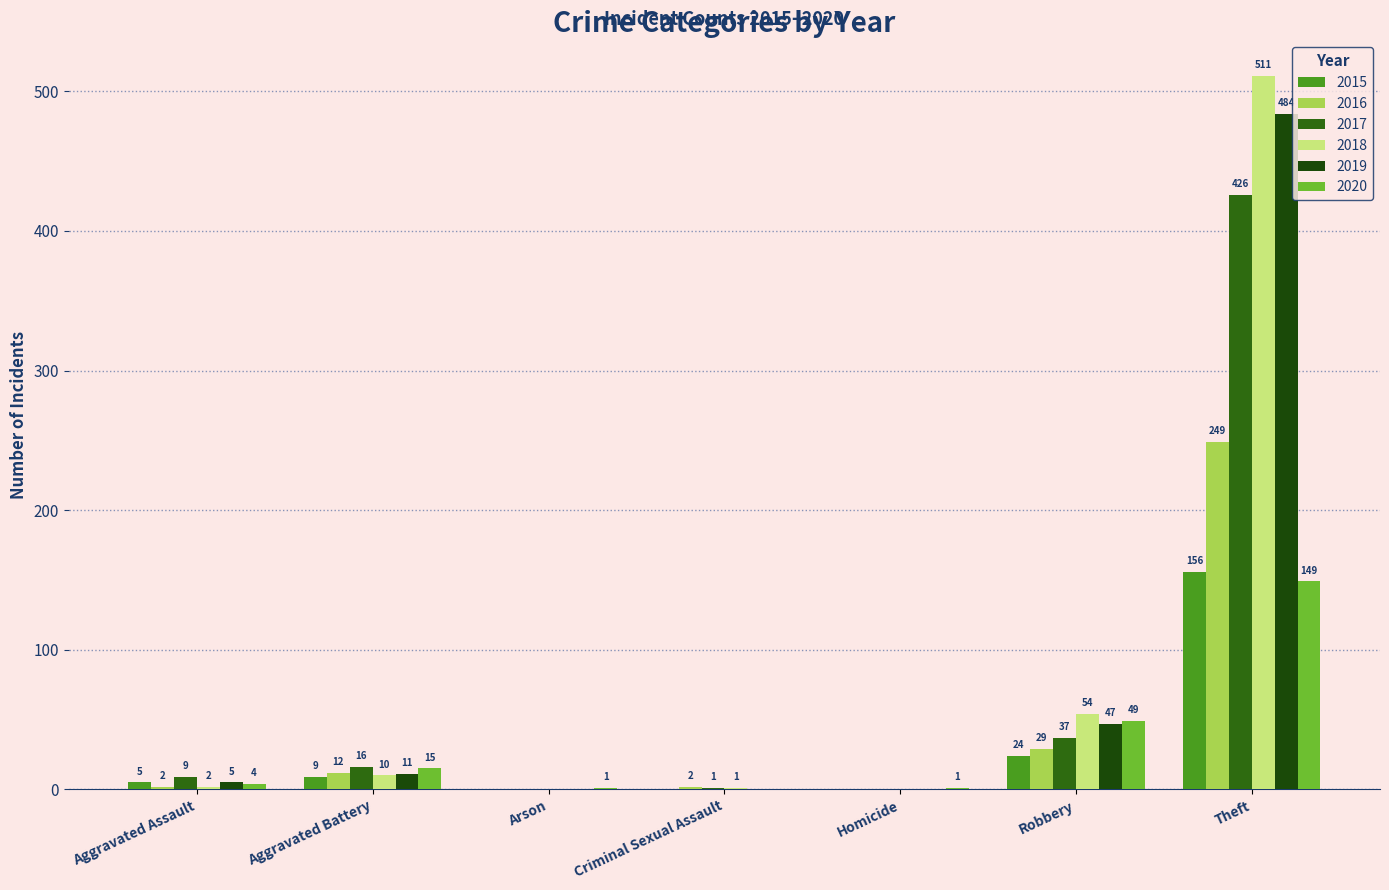

List the labels in order of 2016 value, smallest first.

Arson, Homicide, Aggravated Assault, Criminal Sexual Assault, Aggravated Battery, Robbery, Theft